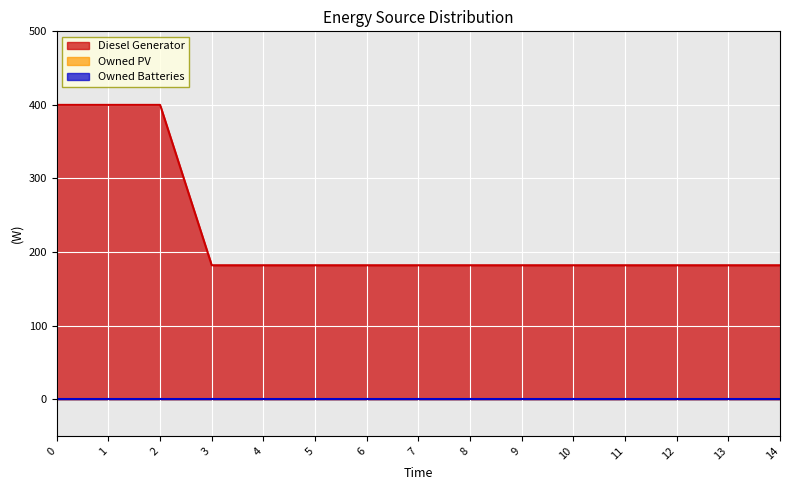

True or false: Diesel Generator and Owned PV intersect in this chart.

False